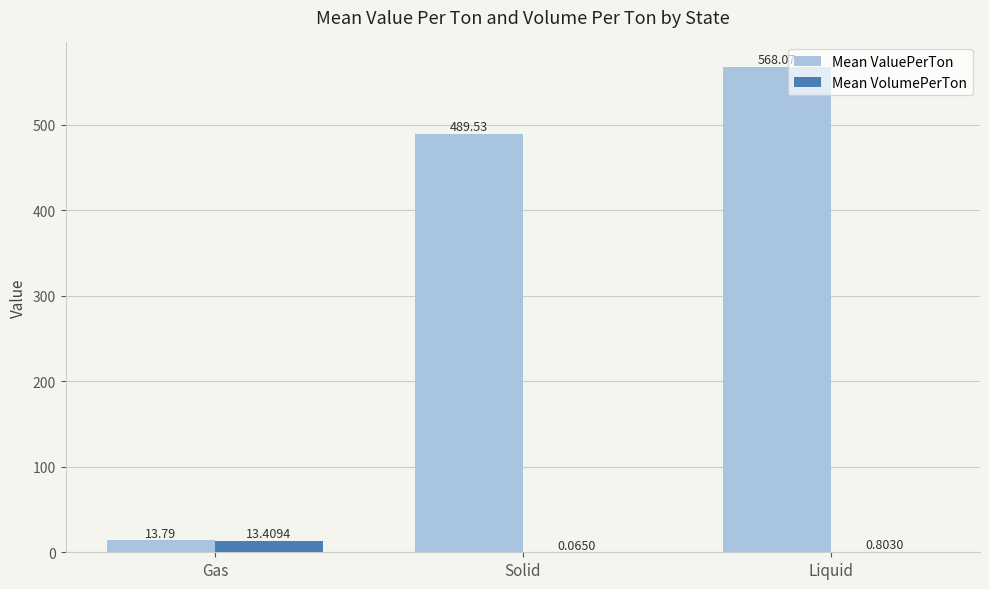

What is the total value across all series at Gas?

27.2